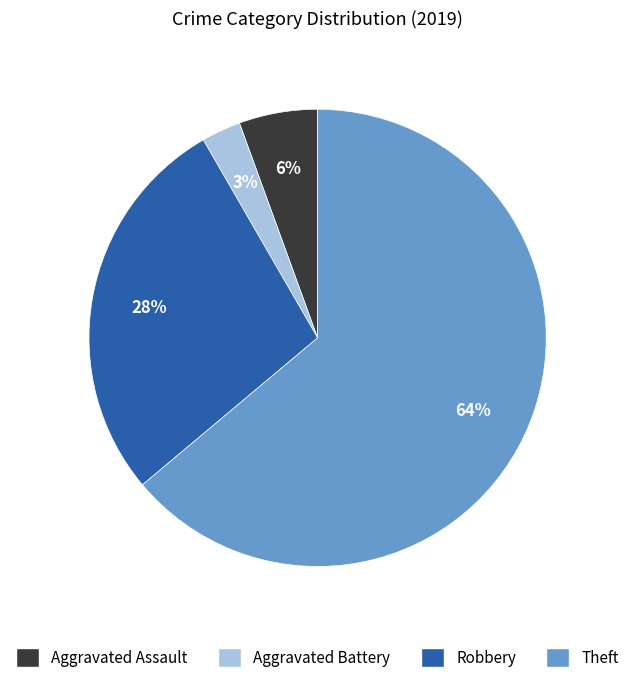

Is there a majority slice in this chart?

Yes